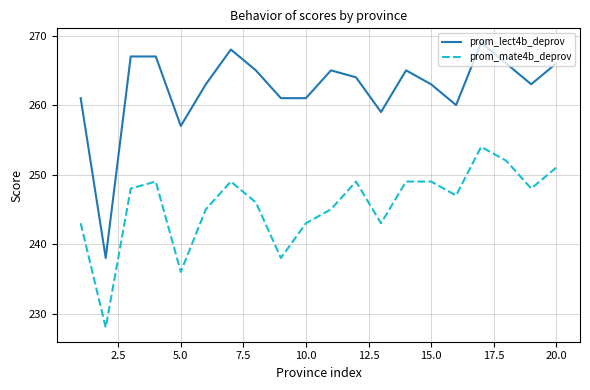

What is the difference between the maximum and minimum values in the prom_lect4b_deprov series?

31